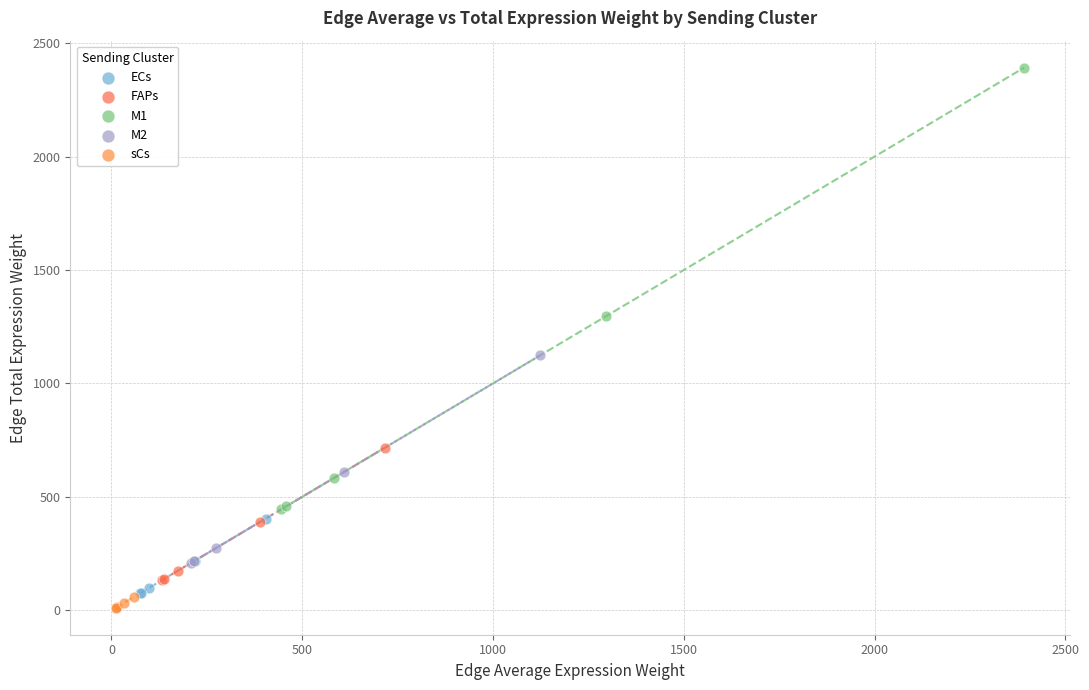

Which series reaches the maximum Y coordinate?

M1